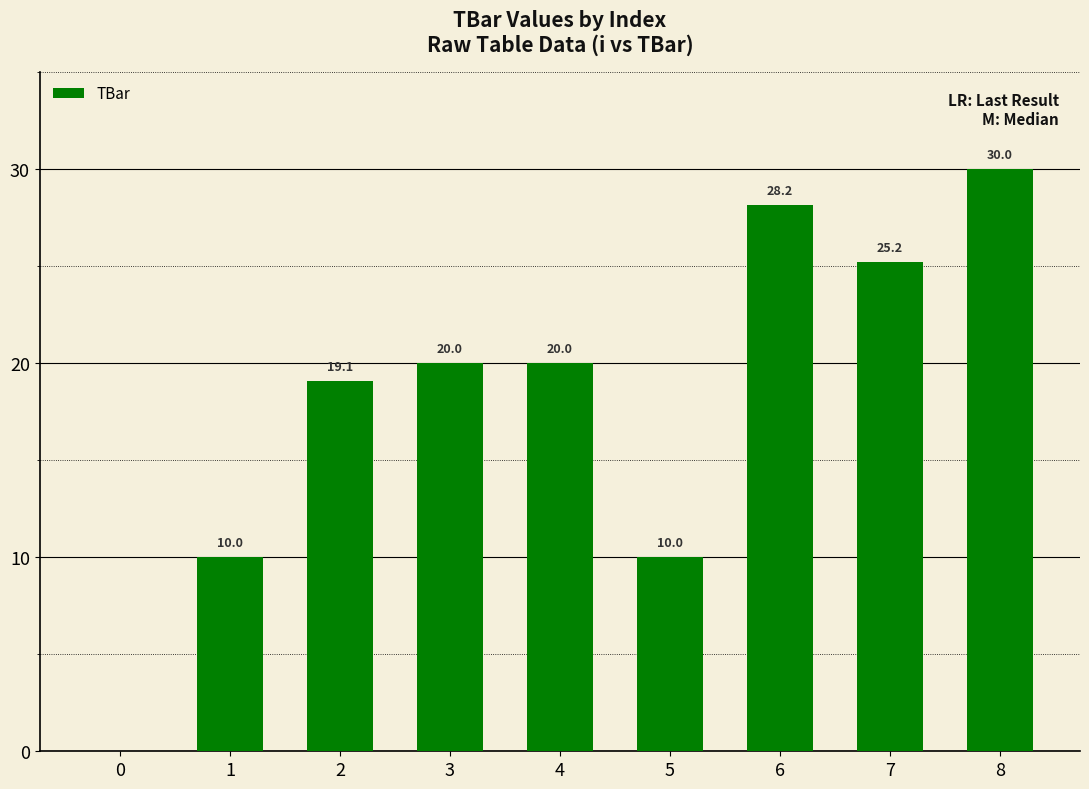

Reading left to right, extract all data points from this chart.

0.0	10.0	19.1	20.0	20.0	10.0	28.2	25.2	30.0